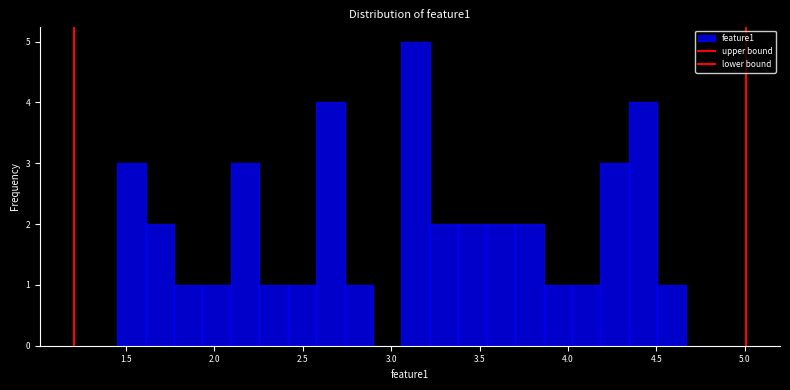

Around what value on the x-axis is the tallest bar? Give the approximate position of its centre, as read against the axis.

3.15